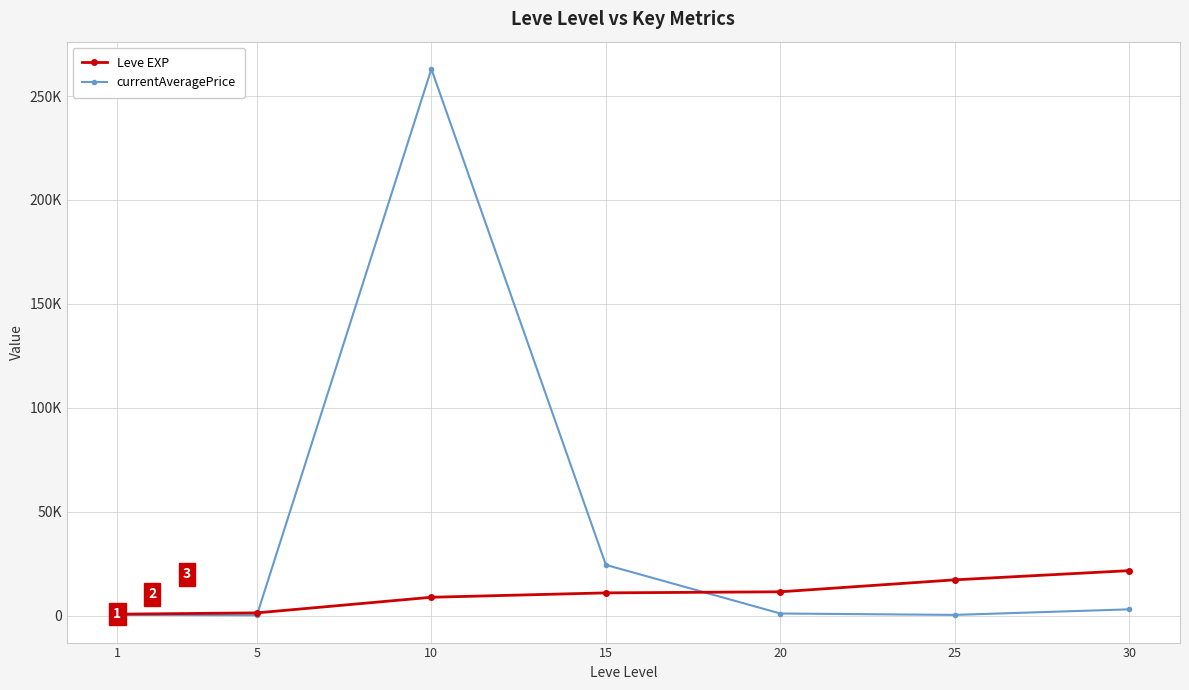

True or false: currentAveragePrice has a value of 1763.1 at 20.

False